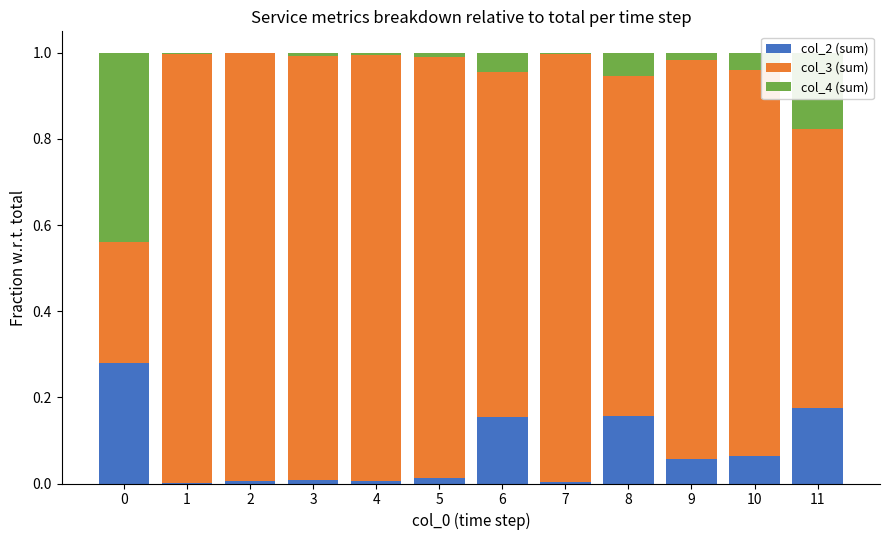

True or false: col_2 (sum) has a value of 0.0 at 5.

True